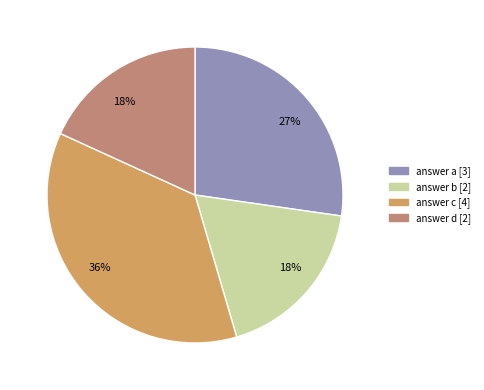

How many slices are in this pie chart?

4